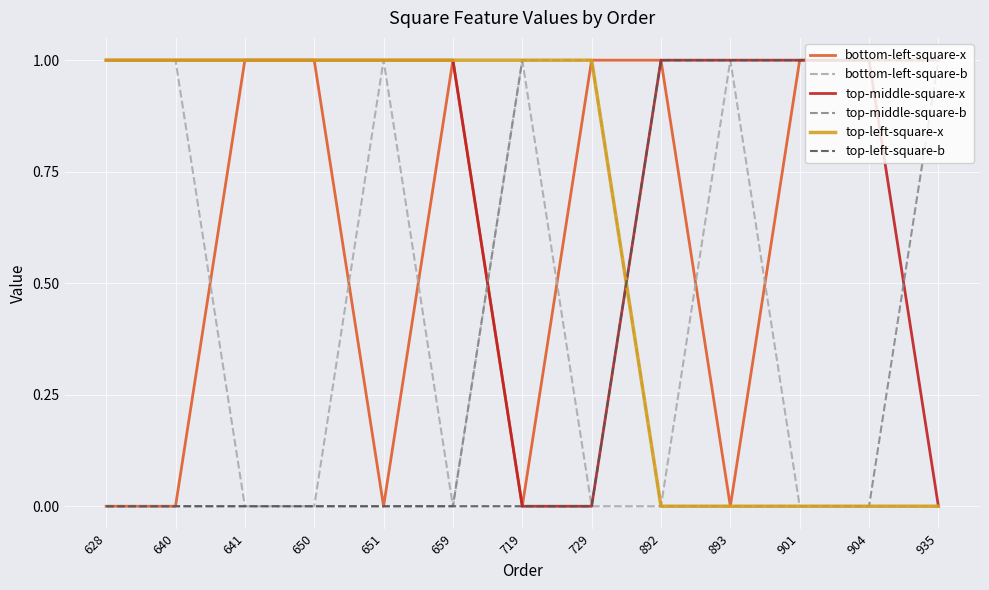

True or false: bottom-left-square-x has a value of -1 at 640.

False